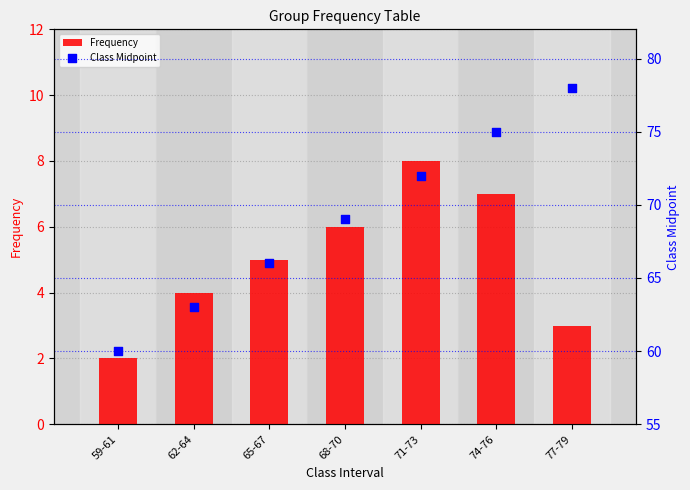

What is the total value across all series at 74-76?

82